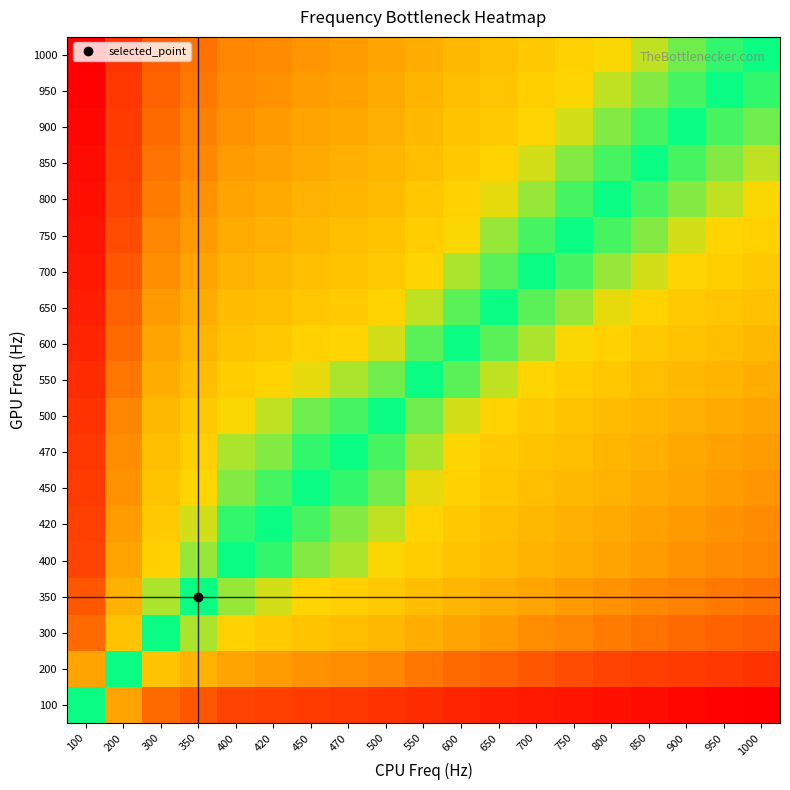

What is the maximum value shown in the chart?

2.3